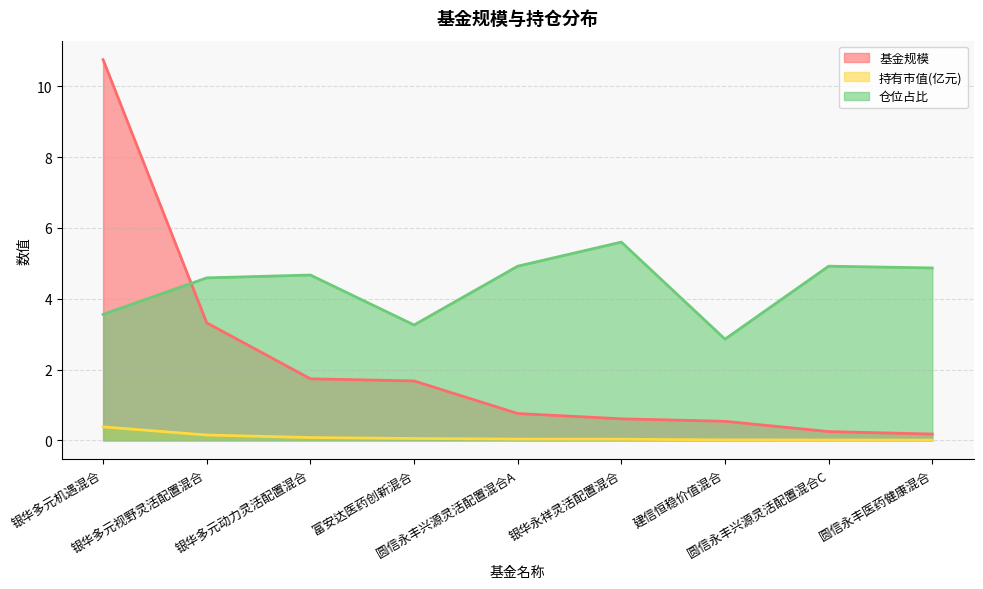

Is it true that 持有市值(亿元) equals 0.1 at 银华多元动力灵活配置混合?

False